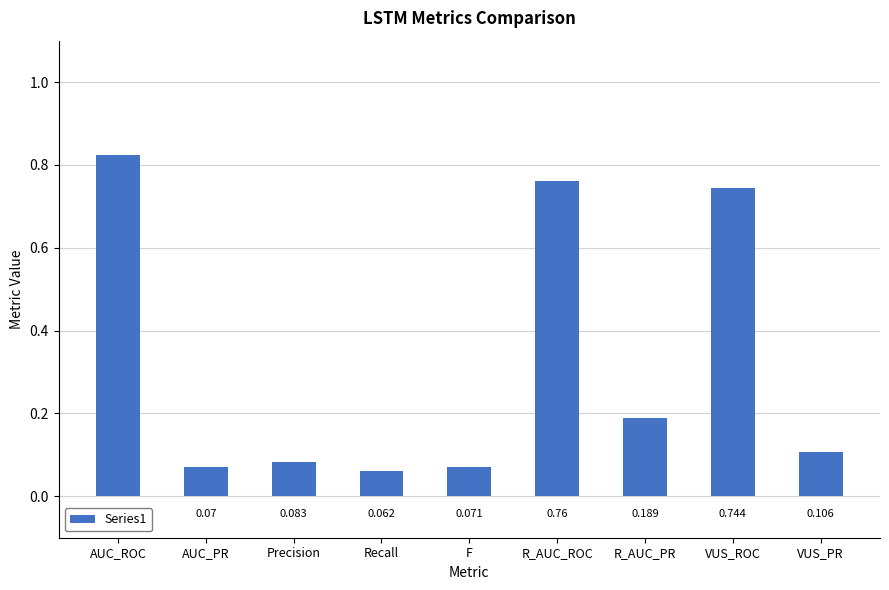

Does the chart contain any negative values?

No